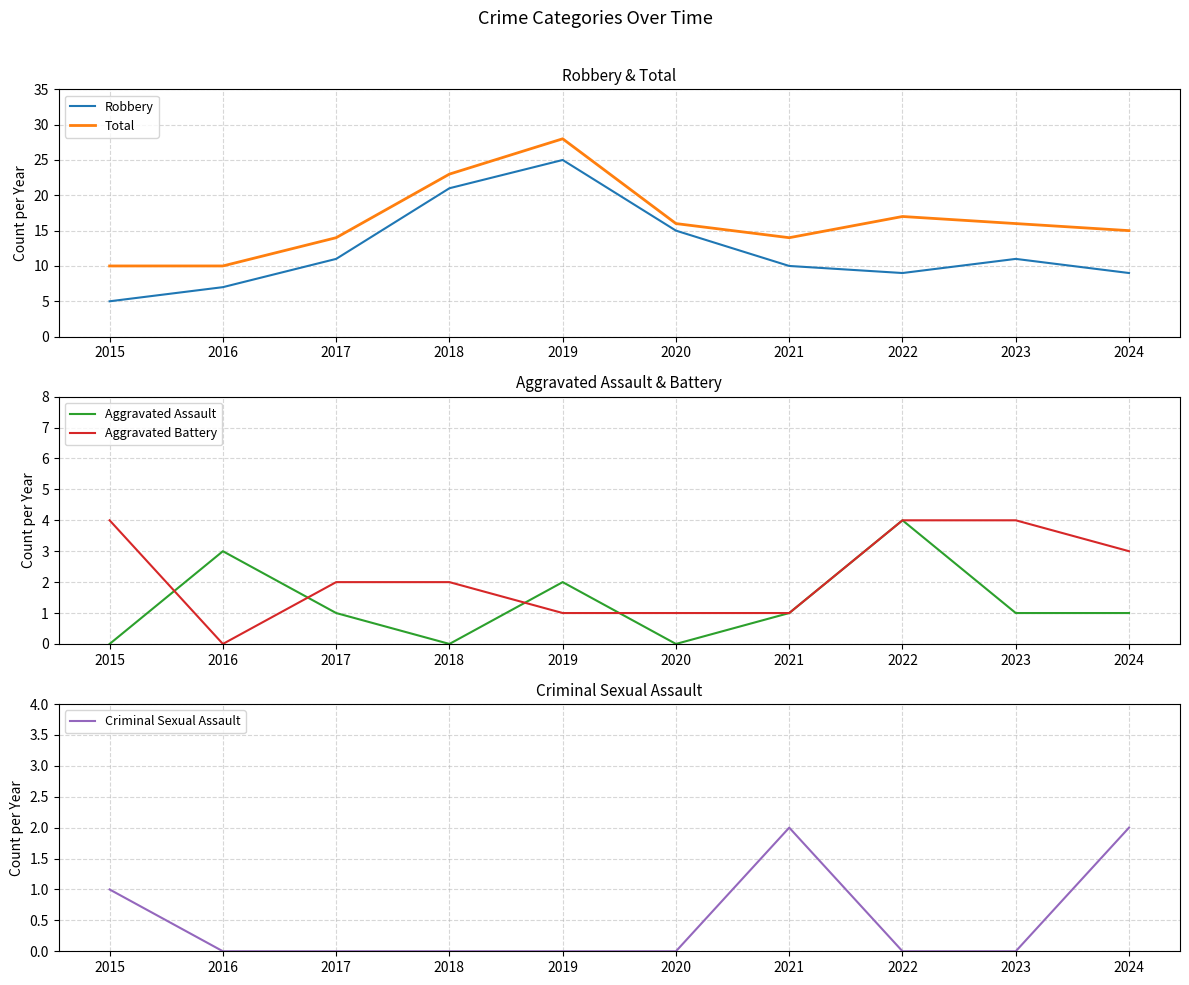

What are all the series names shown in the legend?

Robbery, Total, Aggravated Assault, Aggravated Battery, Criminal Sexual Assault